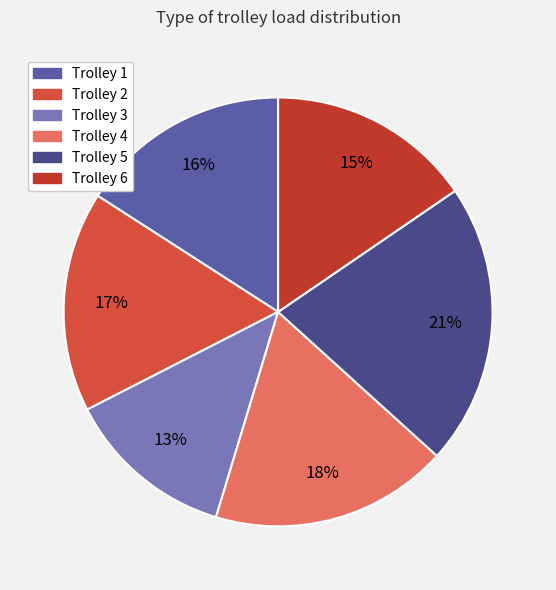

How many slices are in this pie chart?

6